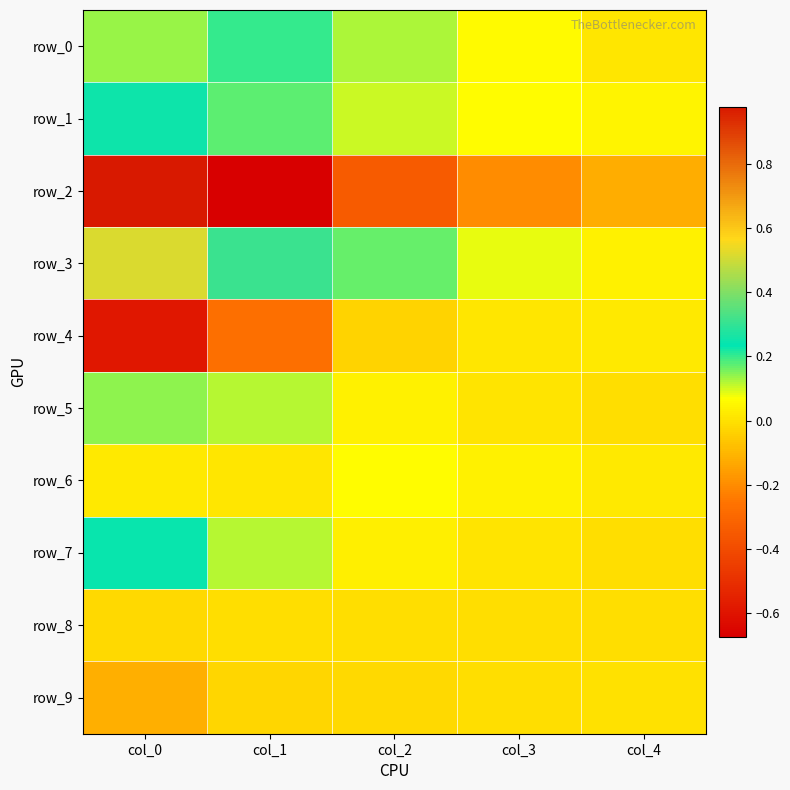

Is it true that row_0 equals 0.1 at col_1?

False